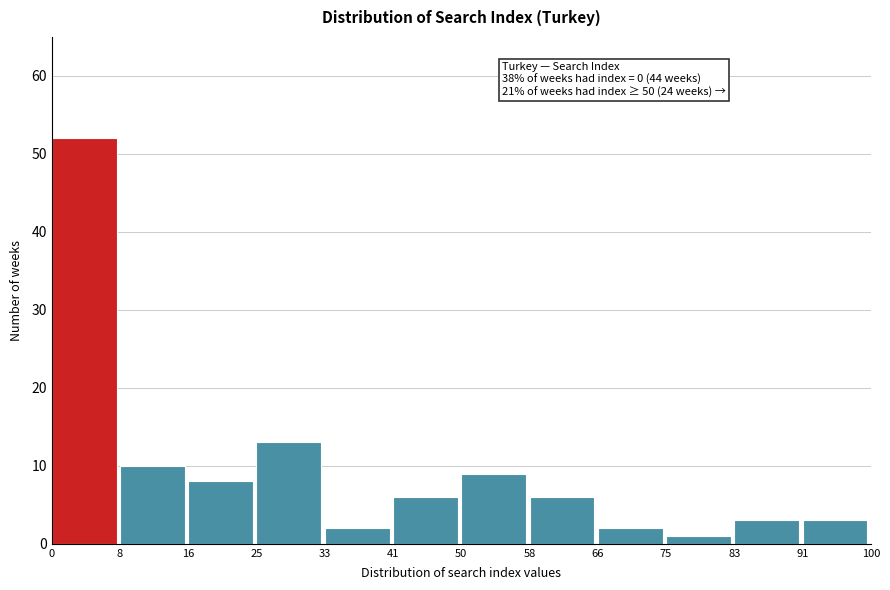

Which range on the x-axis has the tallest bar?

0 to 8